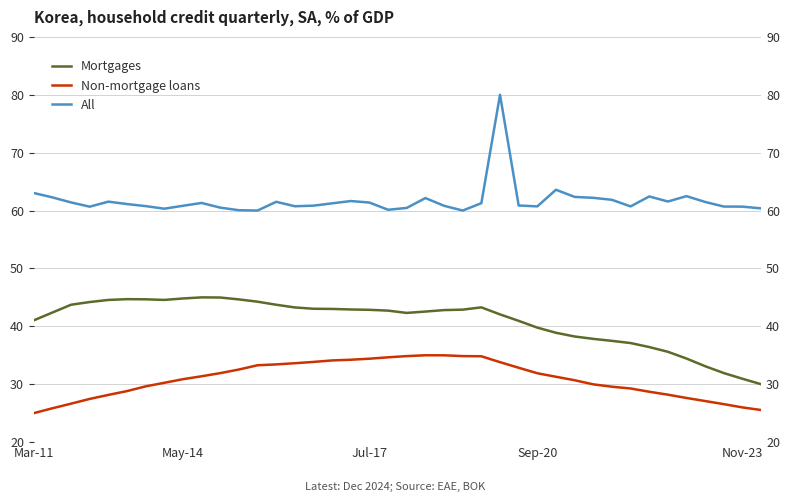

What is the sum of all Non-mortgage loans values?

1233.6